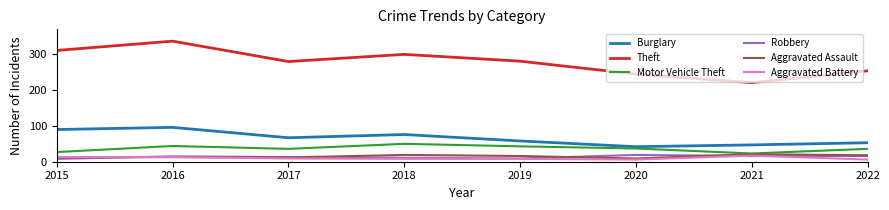

What value does the Motor Vehicle Theft series have at 2015?

27